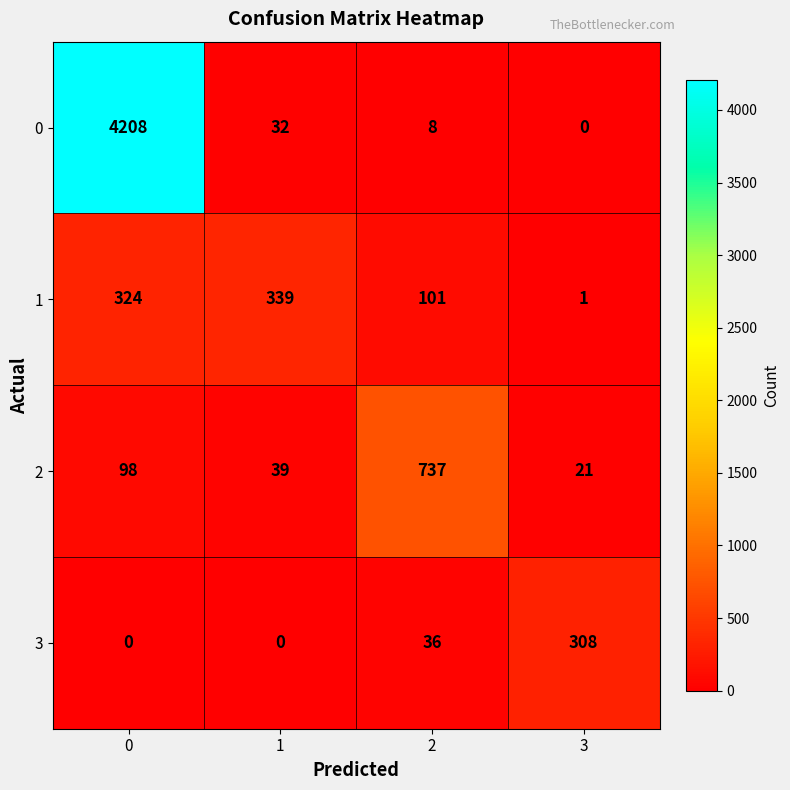

How many values in 0 are above zero?

3